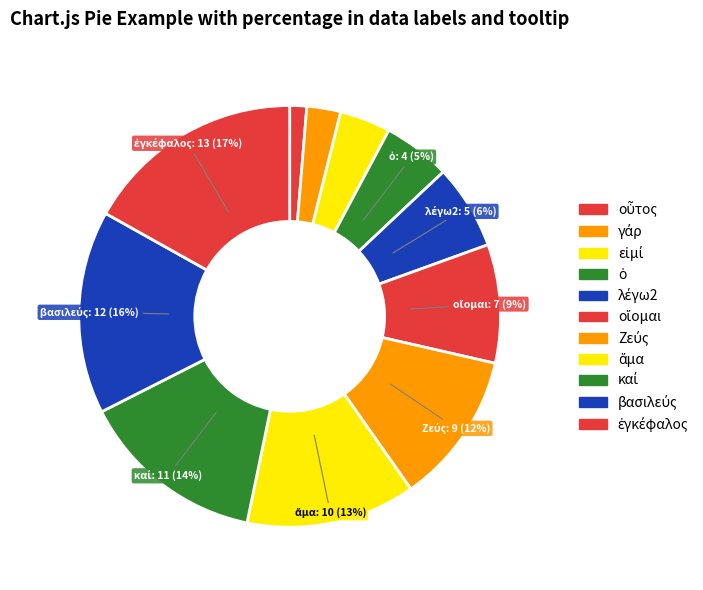

True or false: εἰμί accounts for 1% of the total.

False